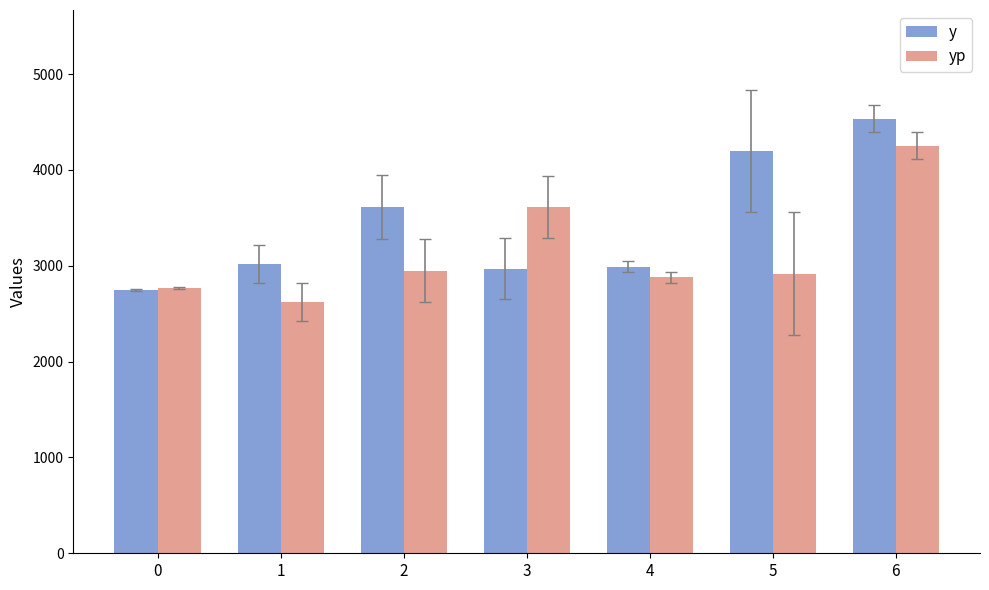

Which series has the largest range (max minus min)?

y